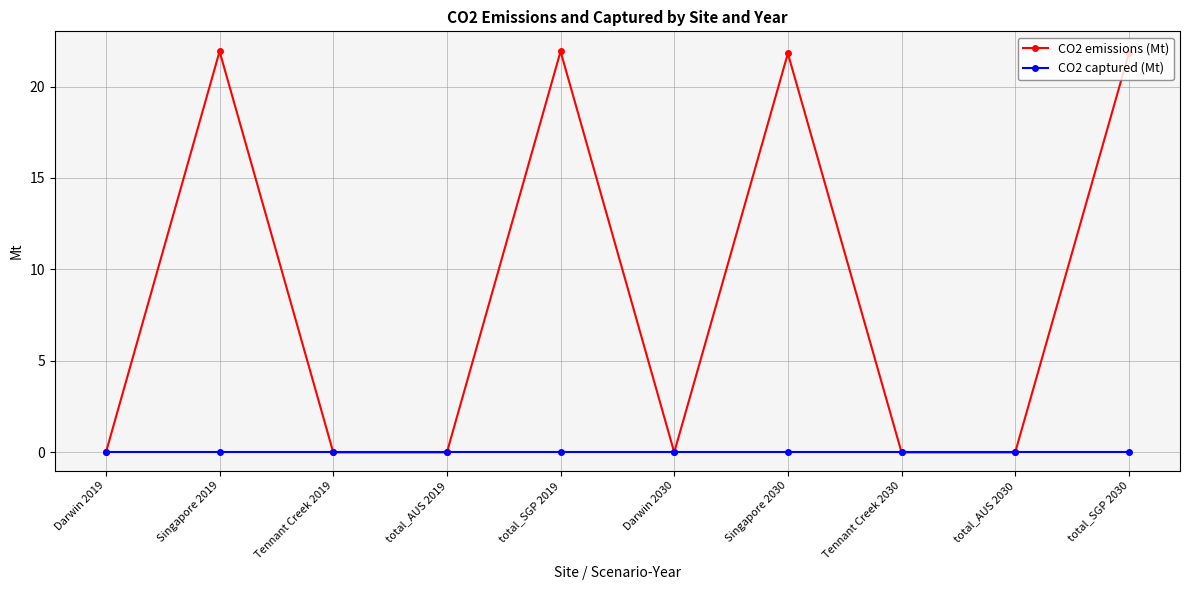

What is the maximum value shown in the chart?

21.9